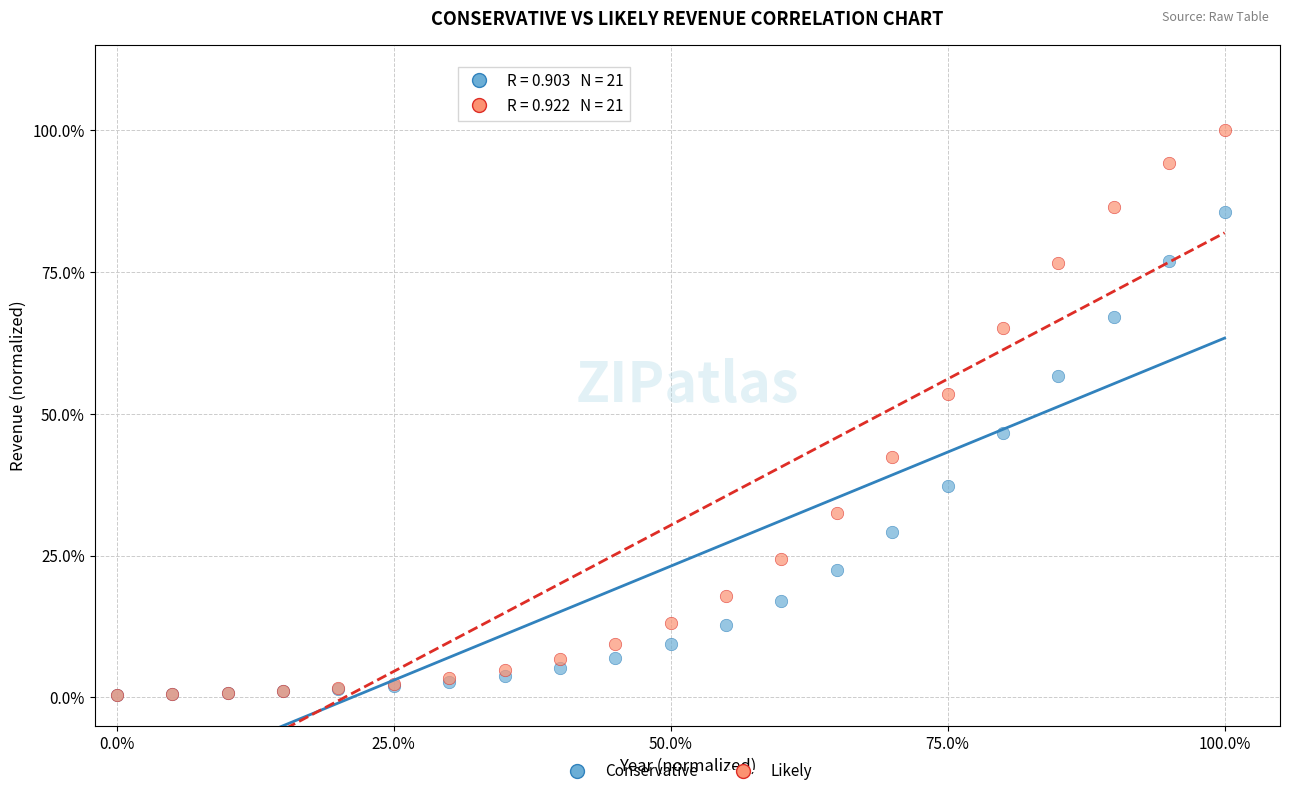

What are all the series names shown in the legend?

Conservative, Likely